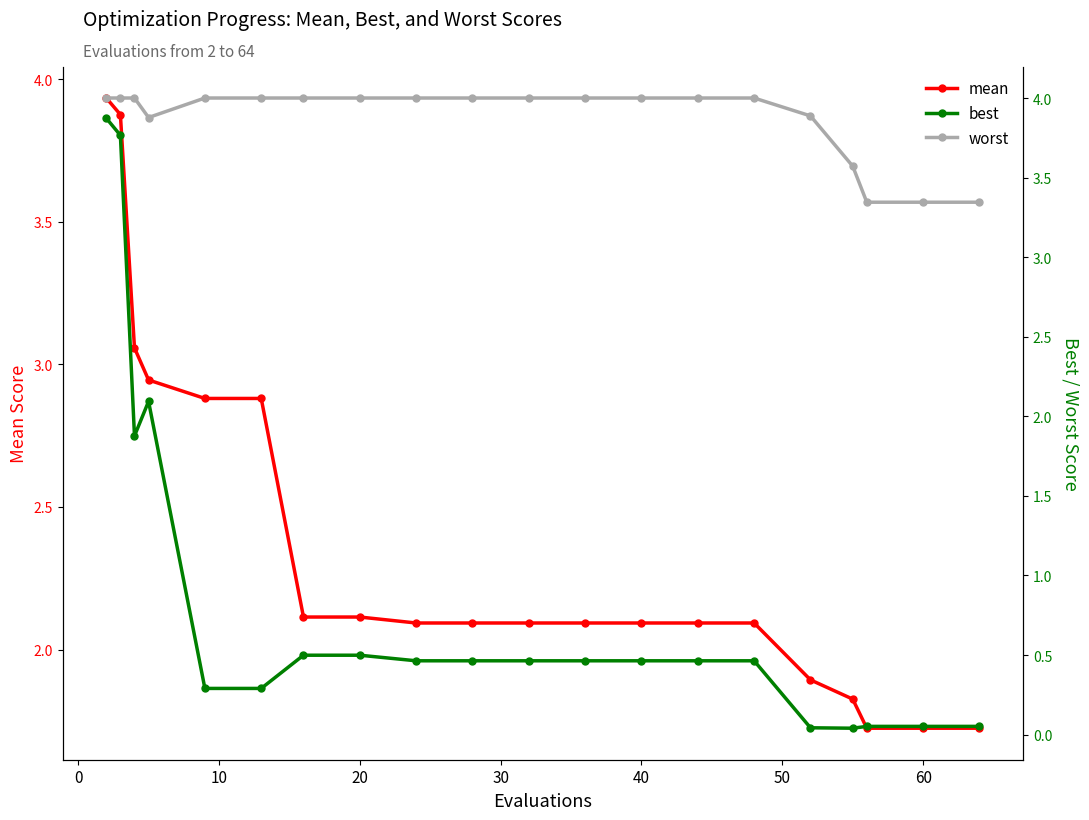

How many data points in mean are above 2?

15